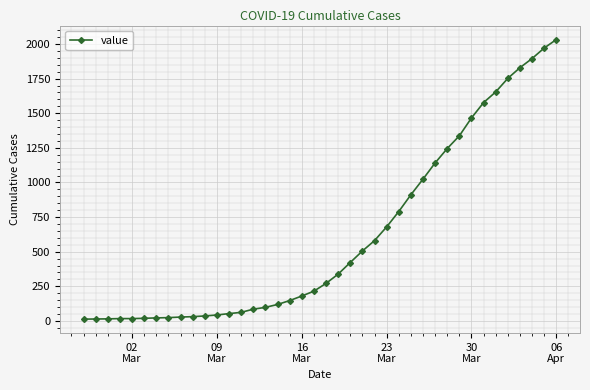

What is the difference between the maximum and minimum values?

2019